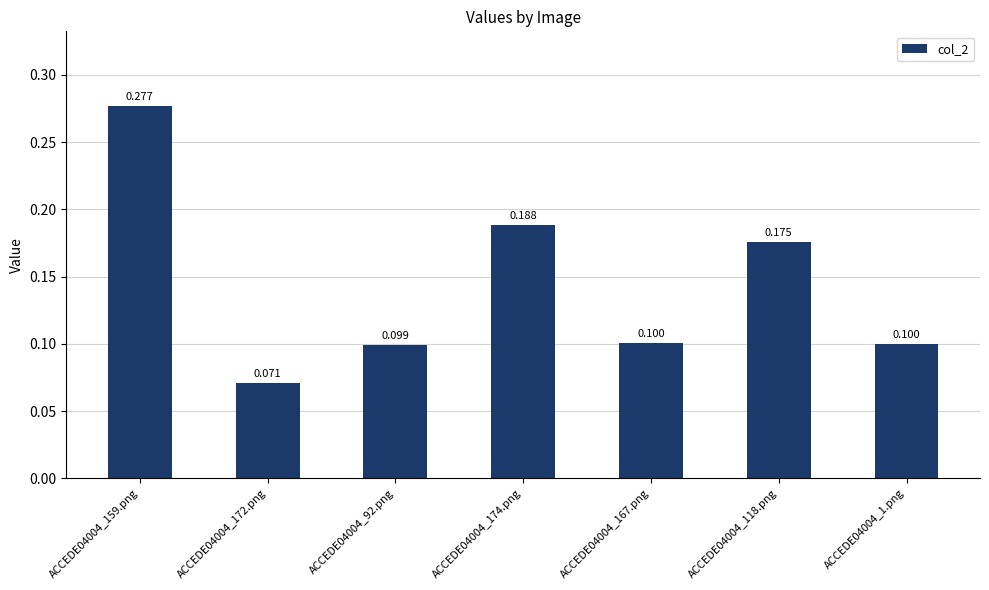

How many bars are there in total?

7